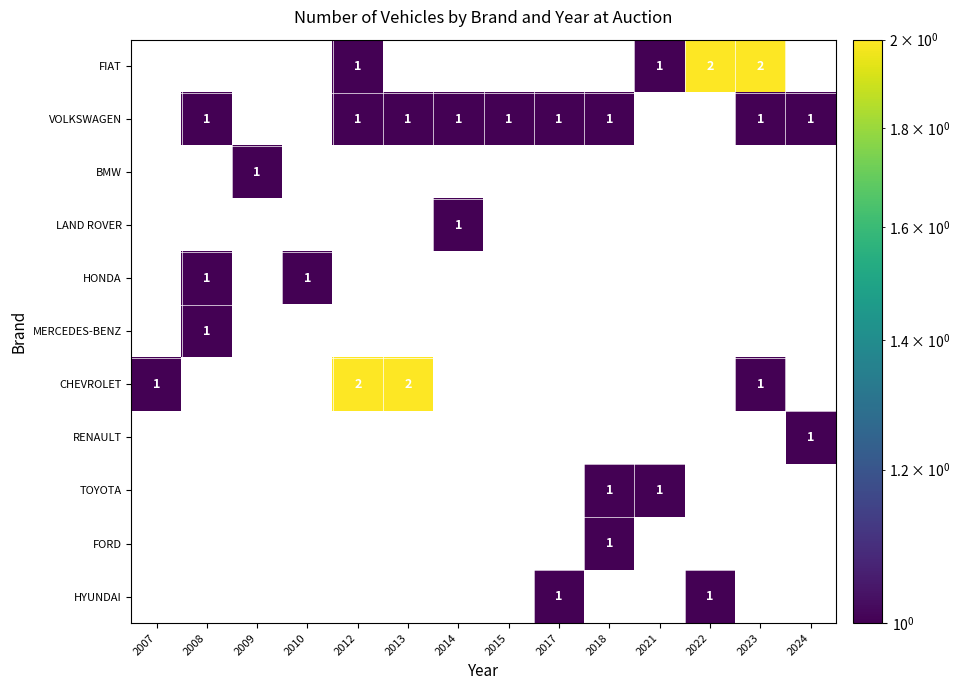

Which category has the highest value across all series?

2022